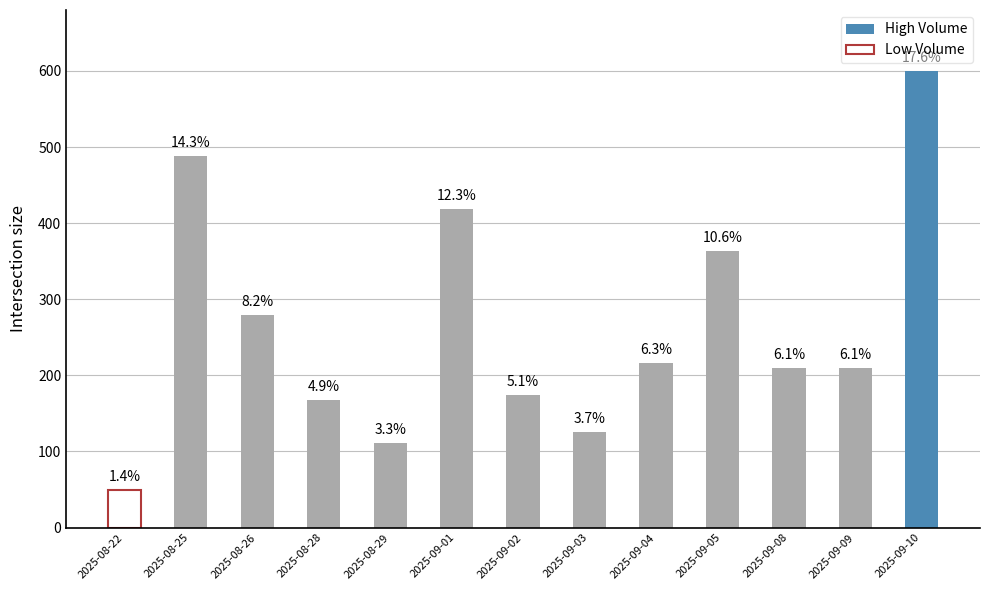

Reading left to right, list all the values displayed in this chart.

2025-08-22=48.8	2025-08-25=488.4	2025-08-26=279.1	2025-08-28=167.4	2025-08-29=111.6	2025-09-01=418.6	2025-09-02=174.4	2025-09-03=125.6	2025-09-04=216.3	2025-09-05=362.8	2025-09-08=209.3	2025-09-09=209.3	2025-09-10=600.0